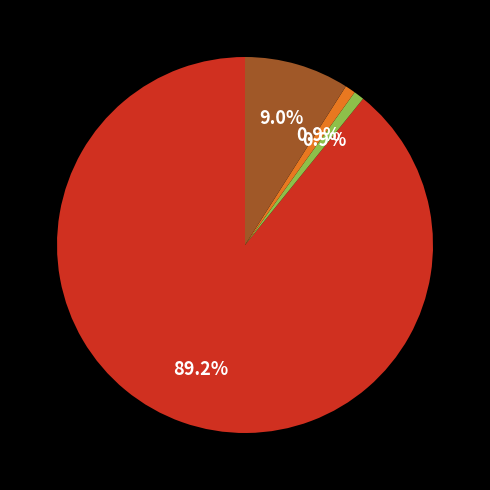

To the nearest percent, what is the average slice percentage?

25%